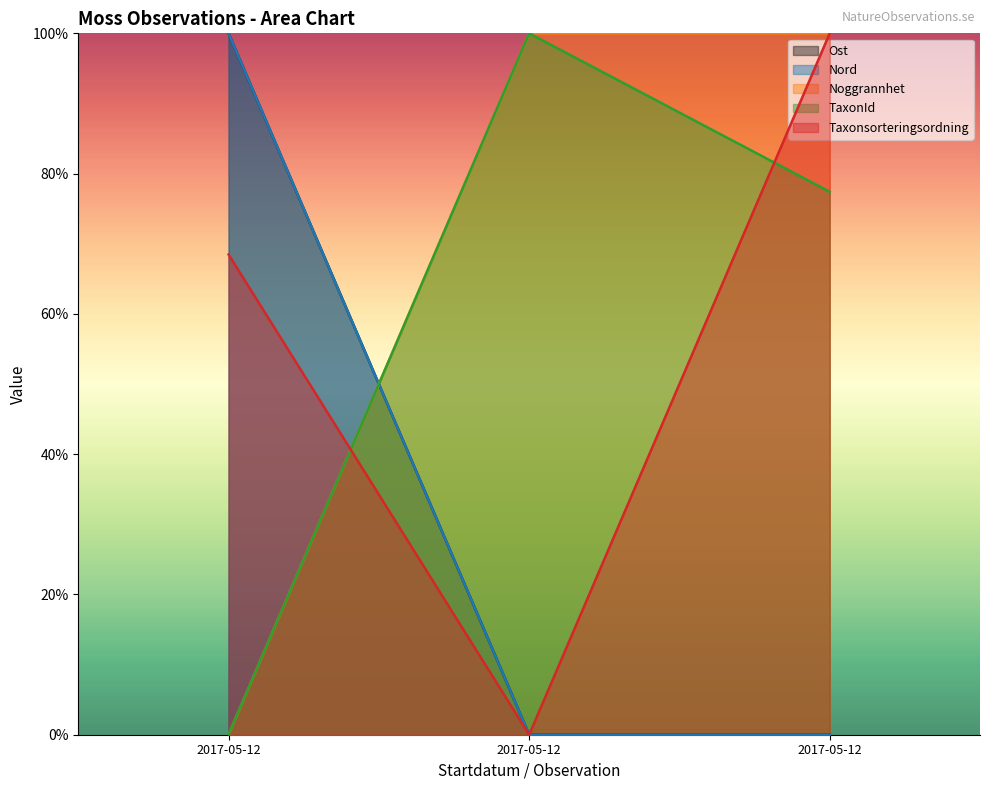

Which series has the largest total across all categories?

Nord